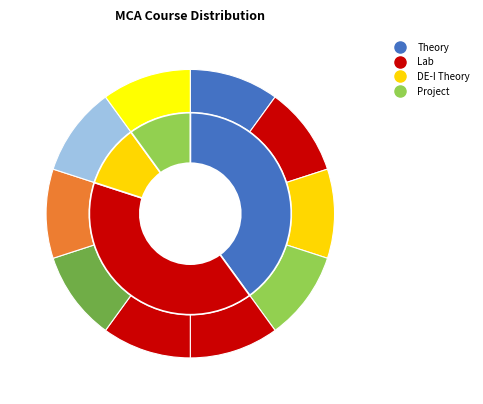

Is there any slice that represents more than half of the pie?

No